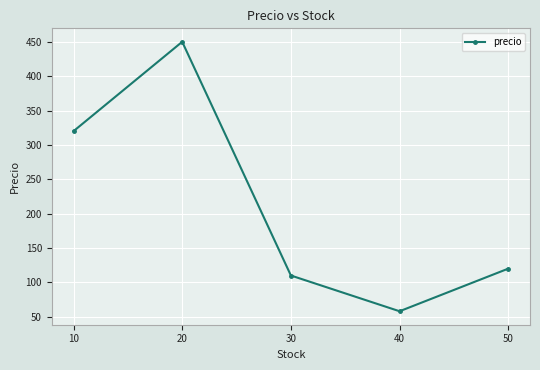

Is it true that the value at 40 is 91?

False